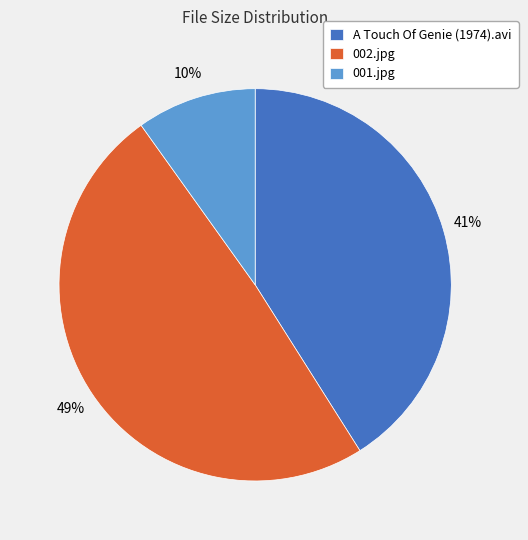

To the nearest percent, what is the combined percentage of A Touch Of Genie (1974).avi and 002.jpg?

90%